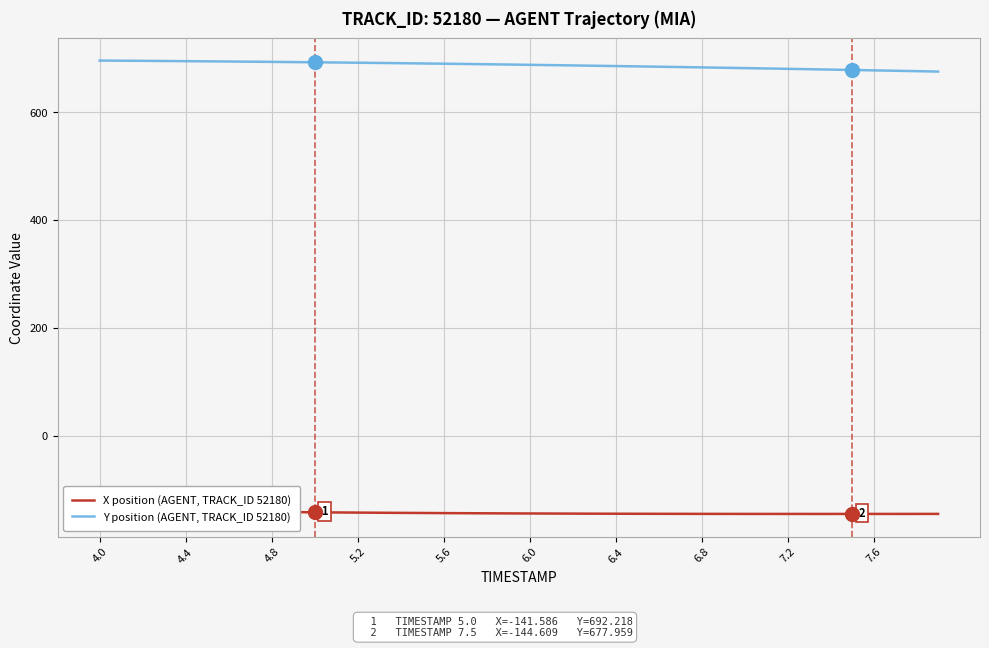

How many lines are shown in the chart?

2